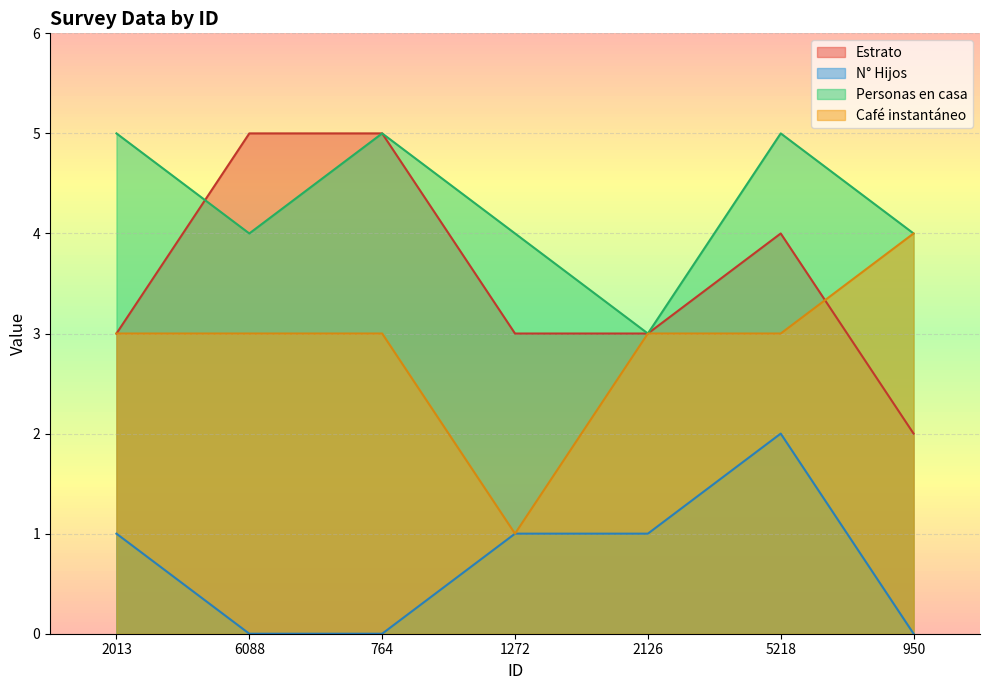

True or false: Personas en casa and N° Hijos cross at least once.

False